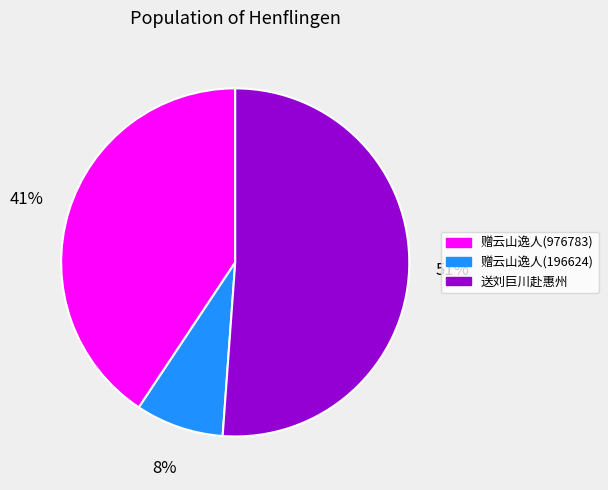

To the nearest percent, what is the difference between the largest and smallest slice percentages?

43%